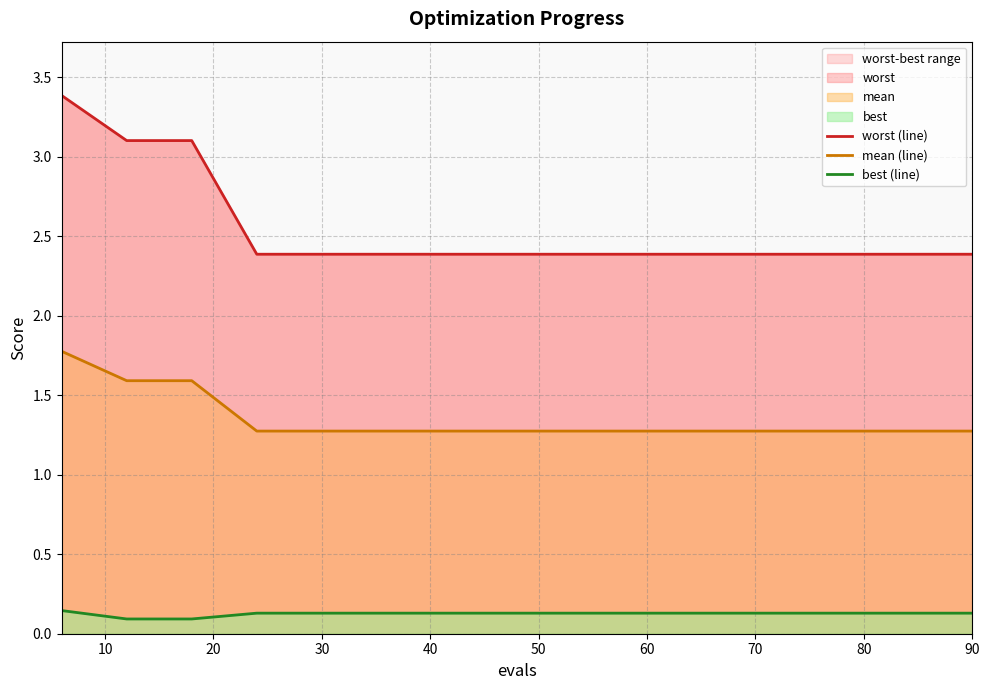

Read the mean (line) value at 20.

1.6